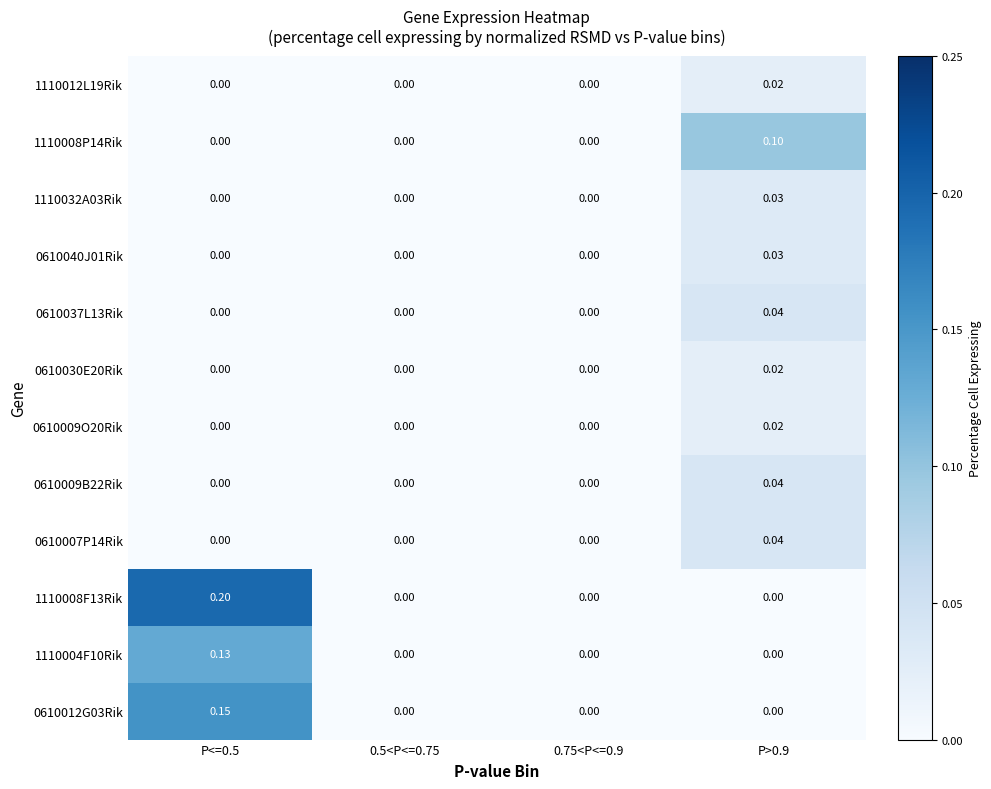

How many series are shown in this chart?

12